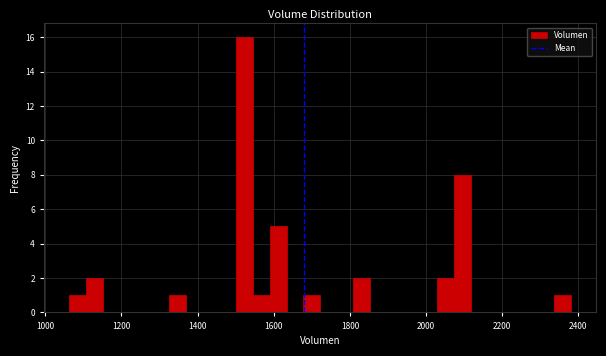

Around what value on the x-axis is the tallest bar? Give the approximate position of its centre, as read against the axis.

1520